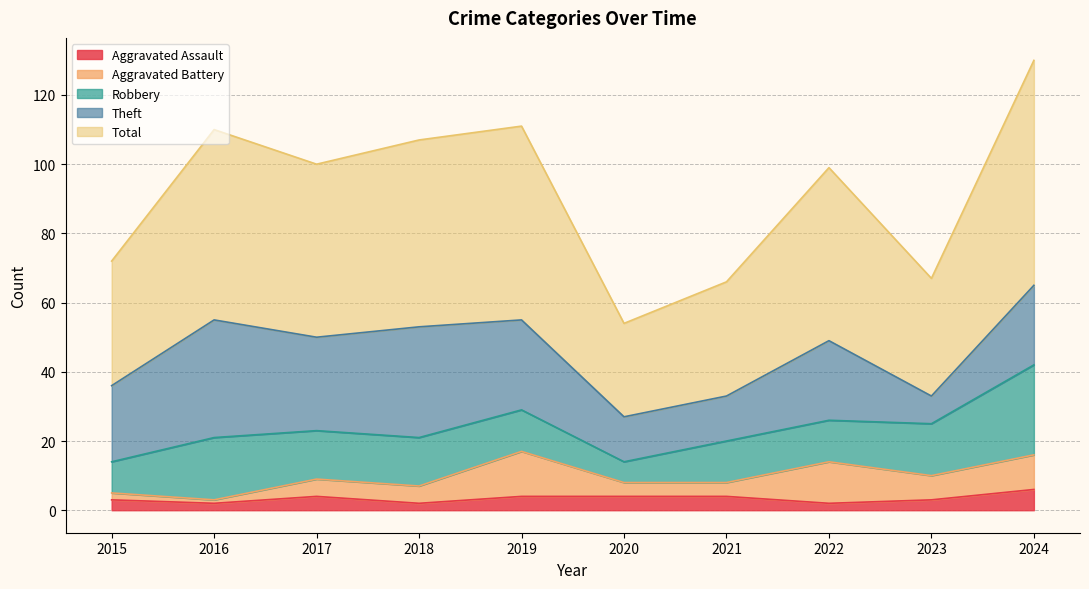

Reading left to right, what are all the values shown in this chart?

Aggravated Assault: 2015=3	2016=2	2017=4	2018=2	2019=4	2020=4	2021=4	2022=2	2023=3	2024=6
Aggravated Battery: 2015=2	2016=1	2017=5	2018=5	2019=13	2020=4	2021=4	2022=12	2023=7	2024=10
Robbery: 2015=9	2016=18	2017=14	2018=14	2019=12	2020=6	2021=12	2022=12	2023=15	2024=26
Theft: 2015=22	2016=34	2017=27	2018=32	2019=26	2020=13	2021=13	2022=23	2023=8	2024=23
Total: 2015=36	2016=55	2017=50	2018=54	2019=56	2020=27	2021=33	2022=50	2023=34	2024=65